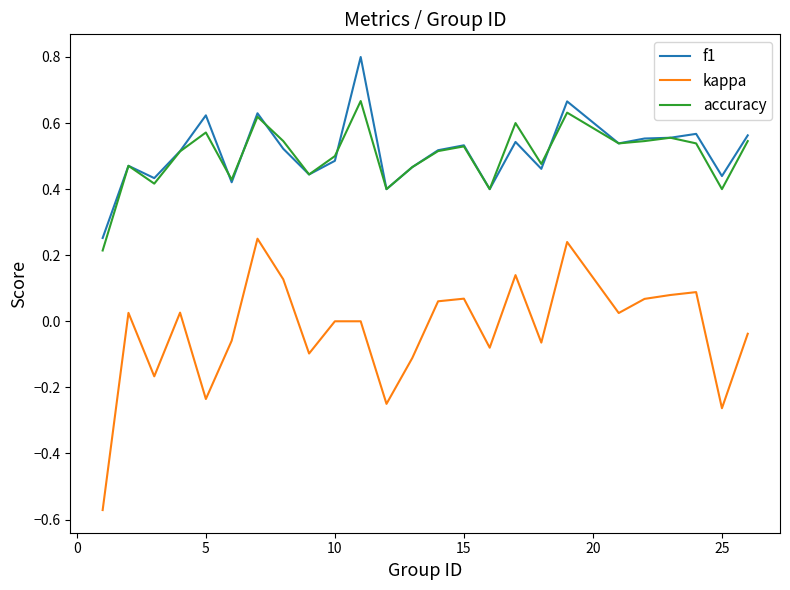

What is the maximum value for f1?

0.8